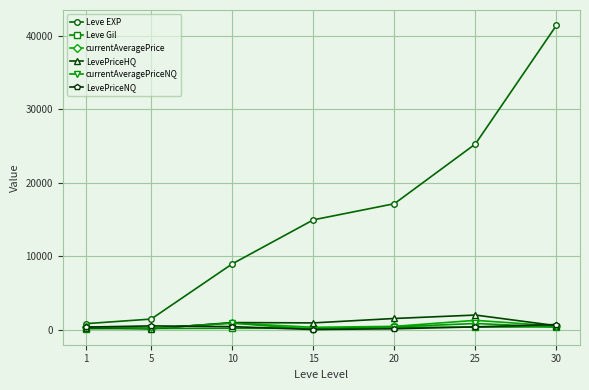

What is the greatest value displayed?

41410.0